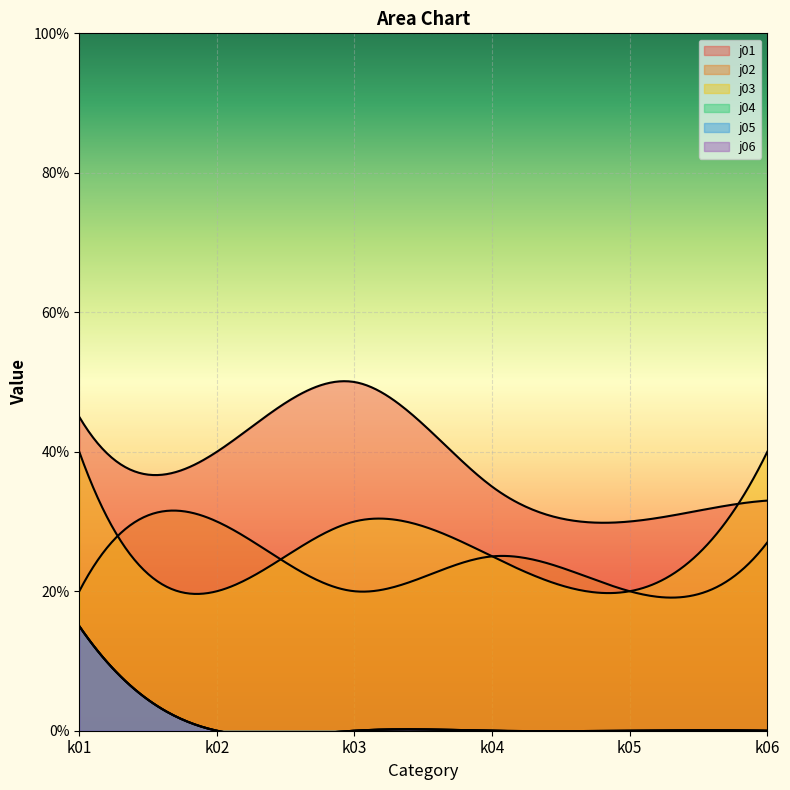

The value of j05 at k01 is 15. True or false?

True